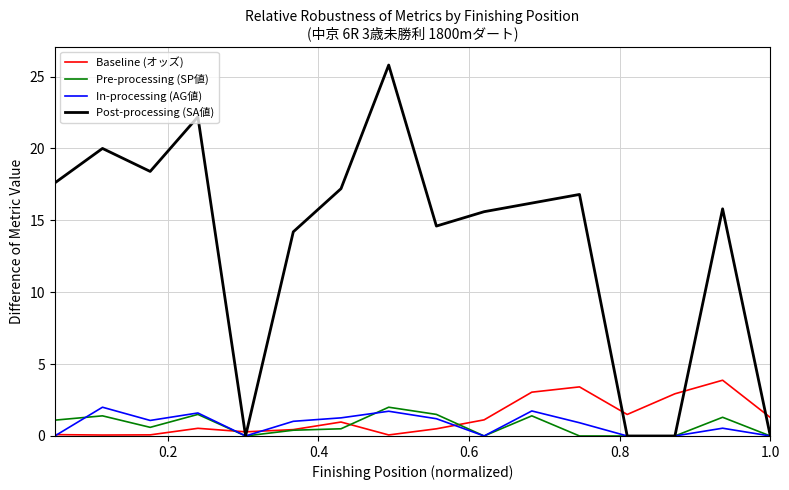

What are all the series names shown in the legend?

Baseline (オッズ), Pre-processing (SP値), In-processing (AG値), Post-processing (SA値)